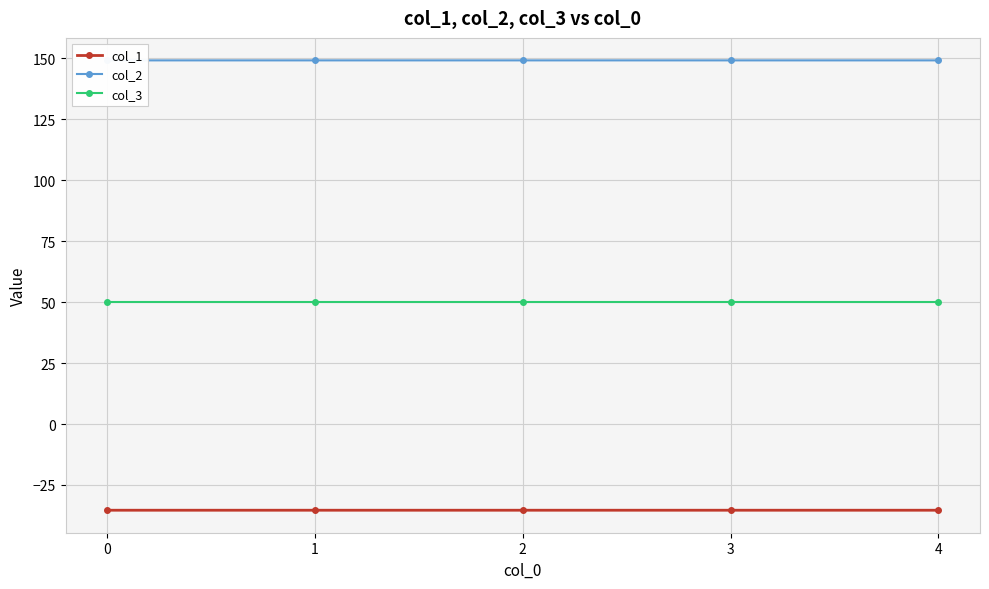

How many lines are shown in the chart?

3